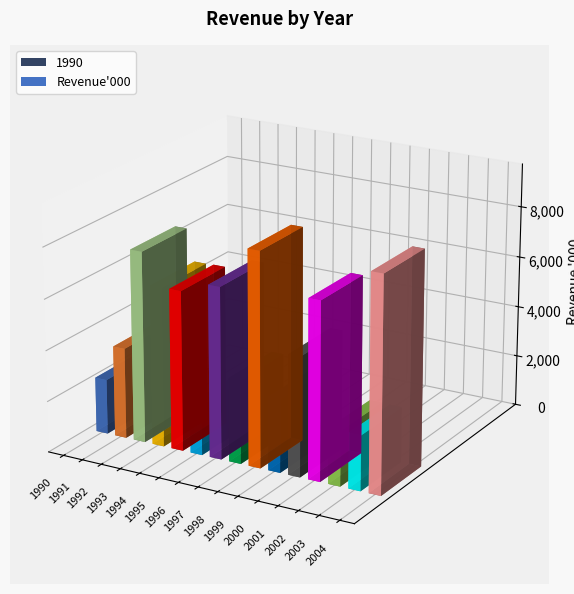

True or false: the data shows 8398 at 1998.

True